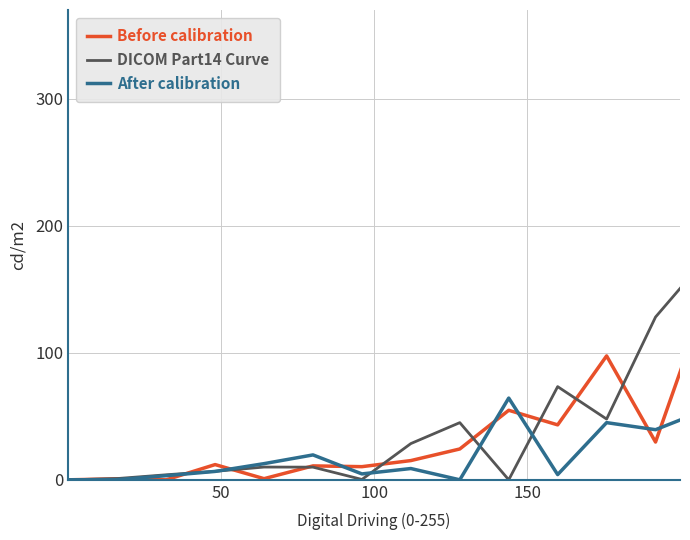

What is the maximum value shown in the chart?

298.9